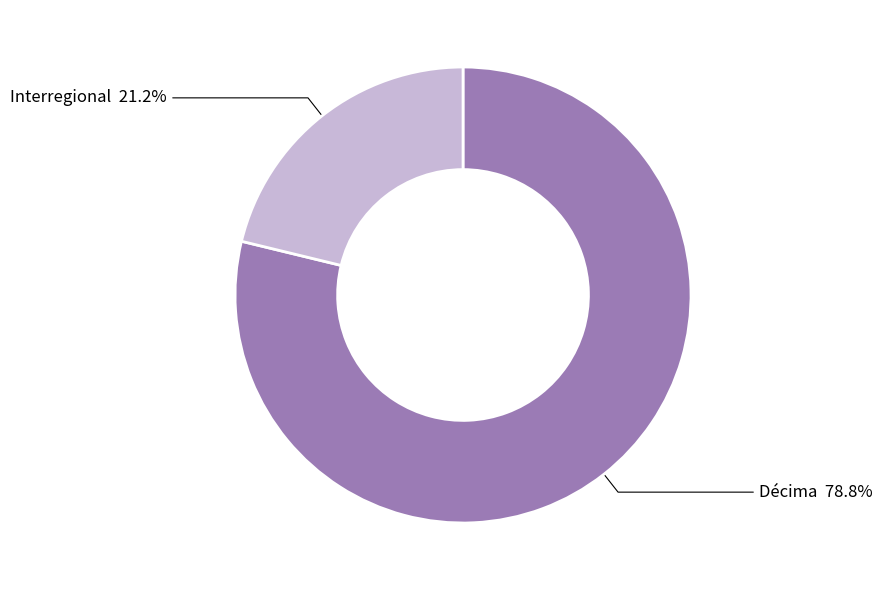

Is there a majority slice in this chart?

Yes